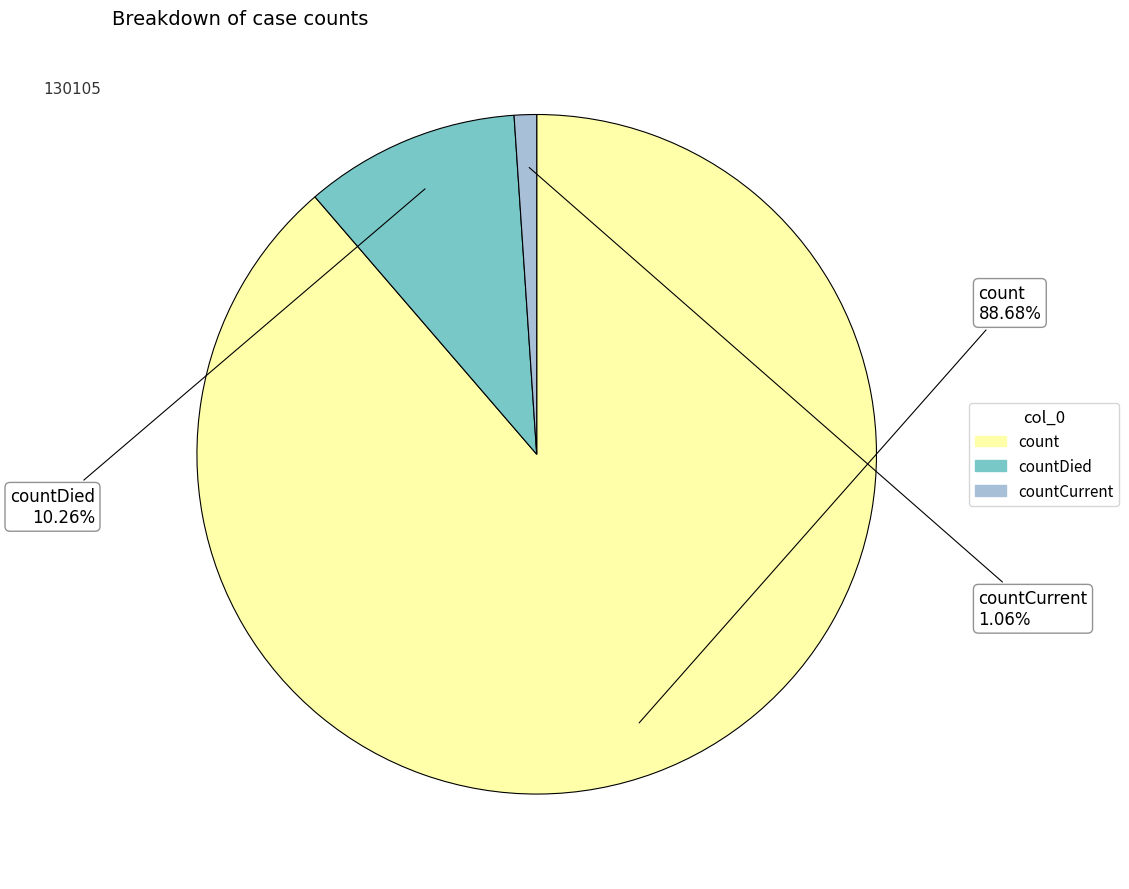

Is there a majority slice in this chart?

Yes